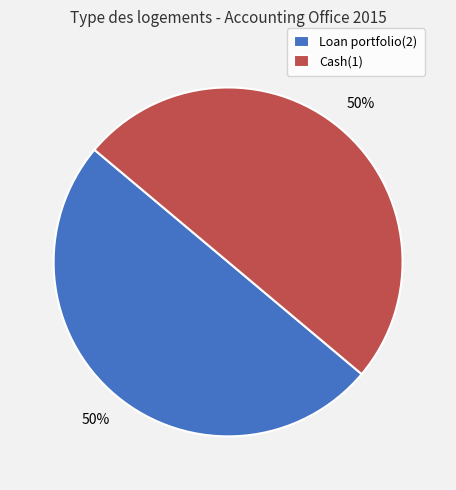

To the nearest percent, what portion does Loan portfolio(2) represent?

50%